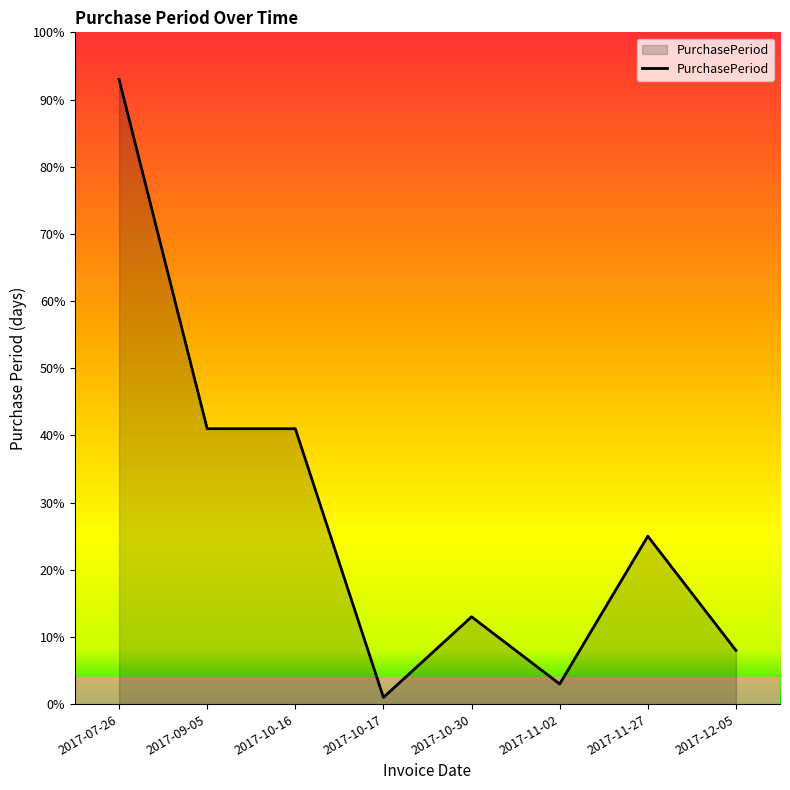

Is it true that the value at 2017-10-16 is 58?

False